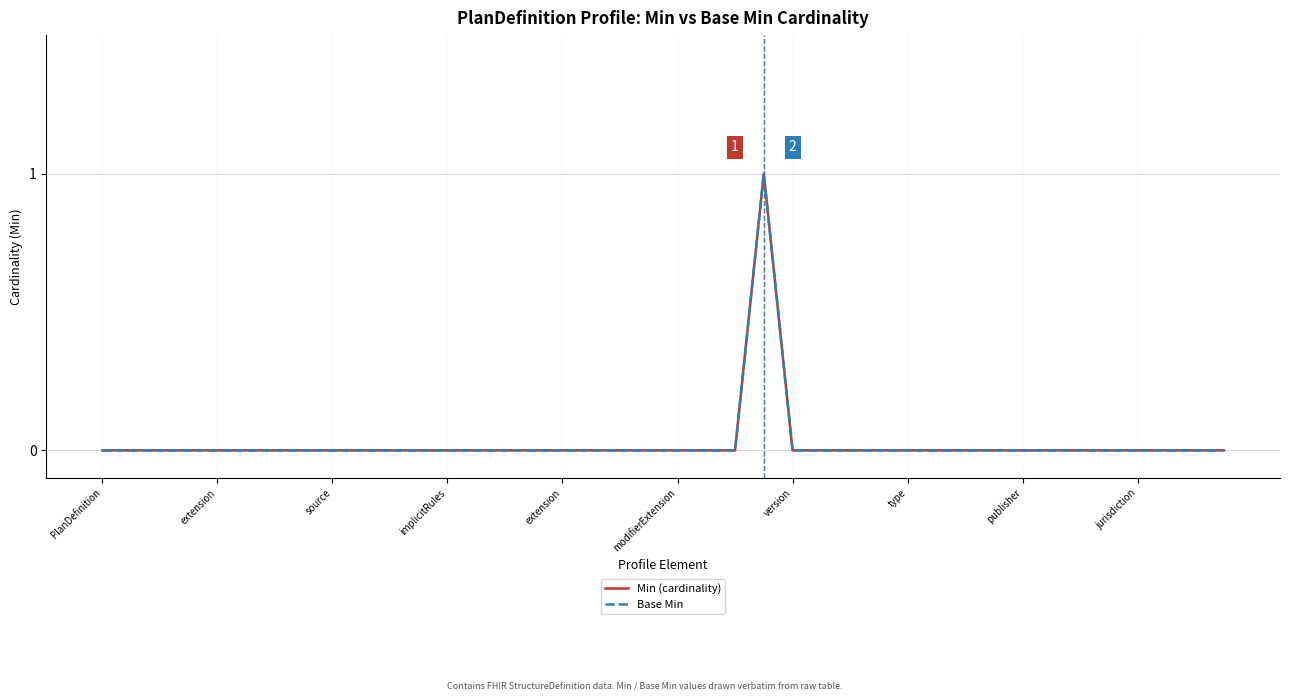

Reading left to right, extract all data points from this chart.

Min (cardinality): 0	0	0	0	0	0	0	0	0	0	0	0	0	0	0	0	0	0	0	0	0	0	0	1	0	0	0	0	0	0	0	0	0	0	0	0	0	0	0	0
Base Min: 0	0	0	0	0	0	0	0	0	0	0	0	0	0	0	0	0	0	0	0	0	0	0	1	0	0	0	0	0	0	0	0	0	0	0	0	0	0	0	0